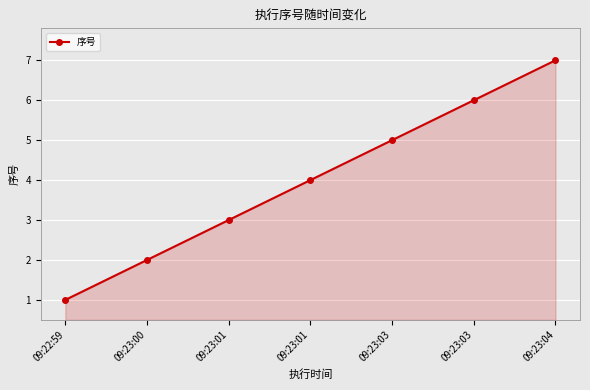

What is the sum of all values?

28